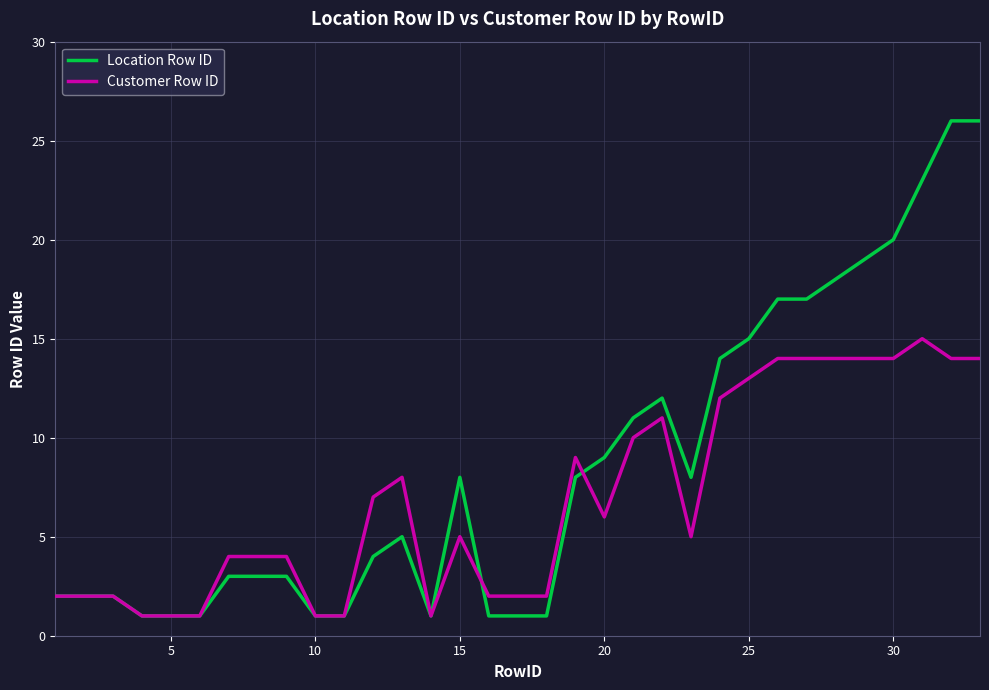

List the series in order of their peak value, lowest first.

Customer Row ID, Location Row ID